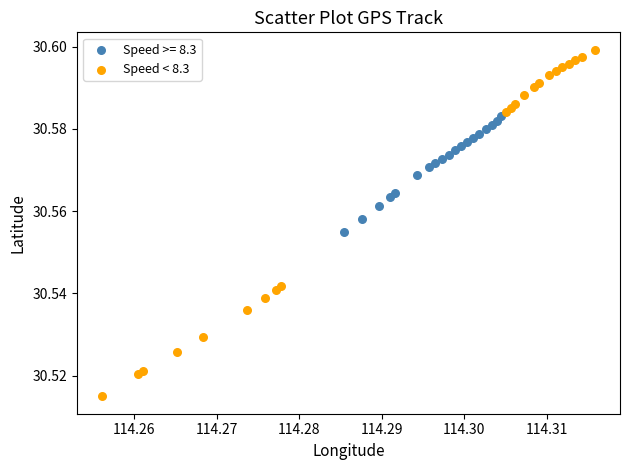

Which series reaches the maximum Y coordinate?

Speed < 8.3